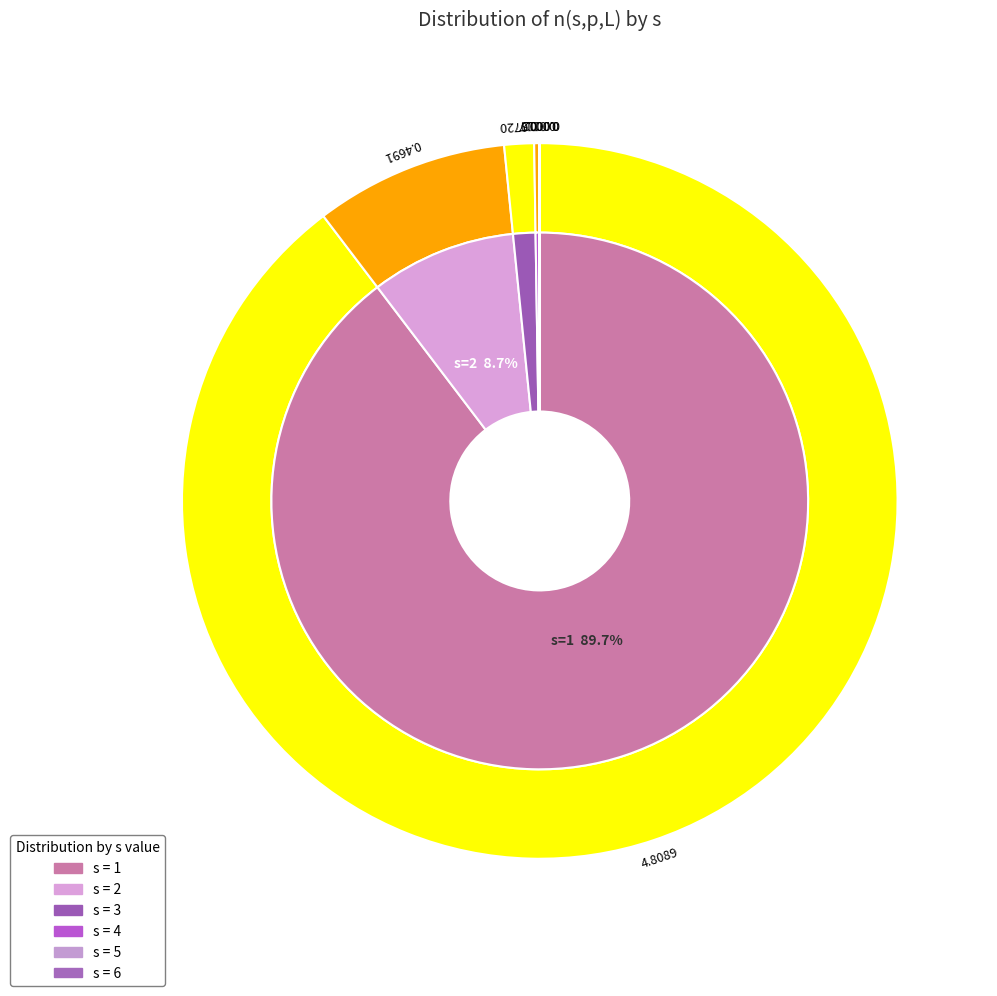

Is it true that 3 is 13% of the pie?

False